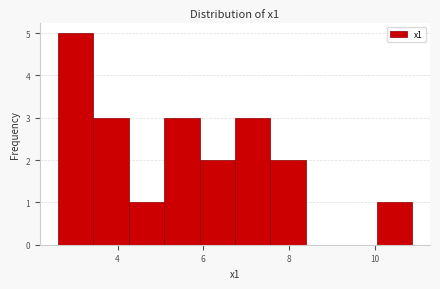

Reading left to right, list every bar in this chart as the range it spans on the x-axis followed by its height. Neither the bar edges nor the heights are printed on the chart, so give them approximately, as read against the axes.

2.6 to 3.4: 5
3.4 to 4.2: 3
4.2 to 5.0: 1
5.0 to 6.0: 3
6.0 to 6.8: 2
6.8 to 7.6: 3
7.6 to 8.4: 2
8.4 to 9.2: 0
9.2 to 10.0: 0
10.0 to 10.8: 1